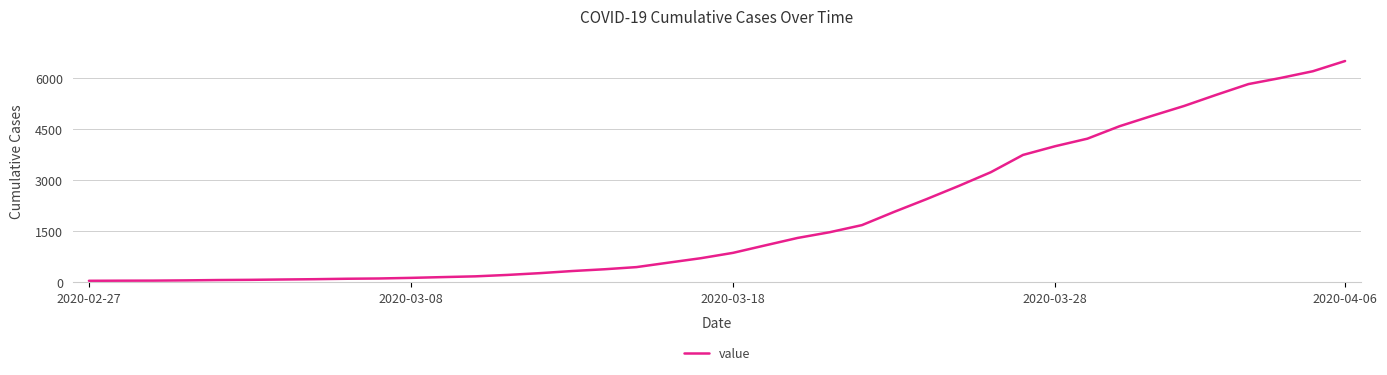

What is the difference between the maximum and minimum values?

6470